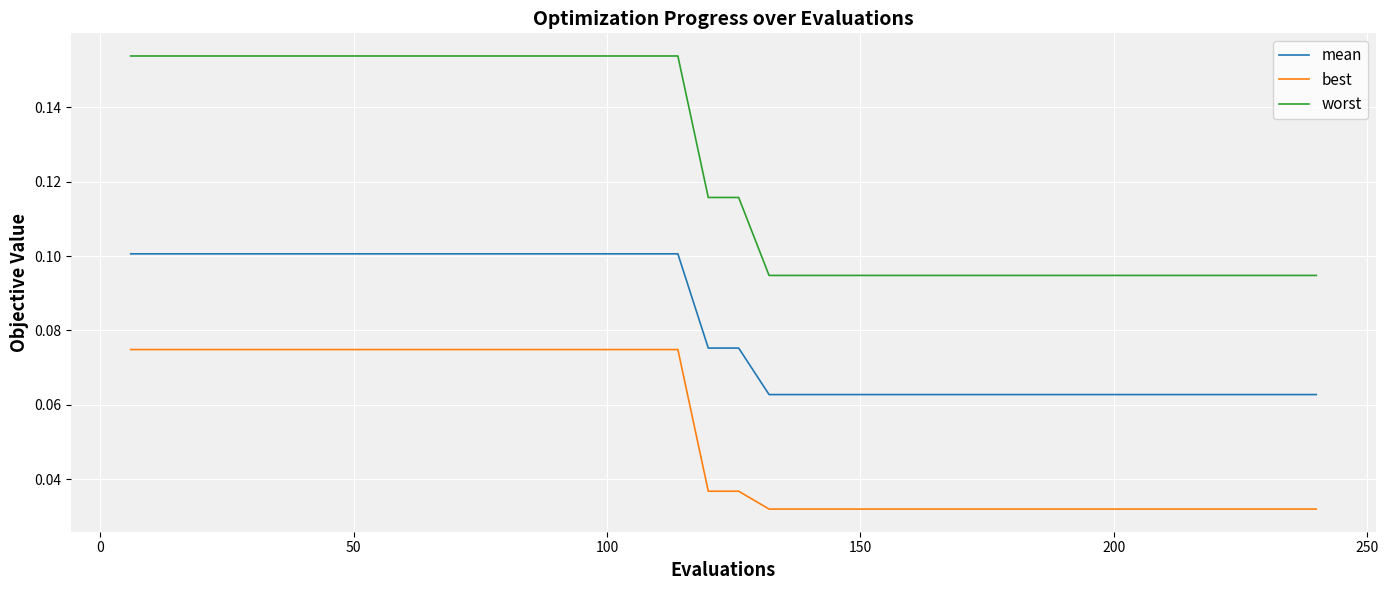

Which series has the largest range (max minus min)?

worst